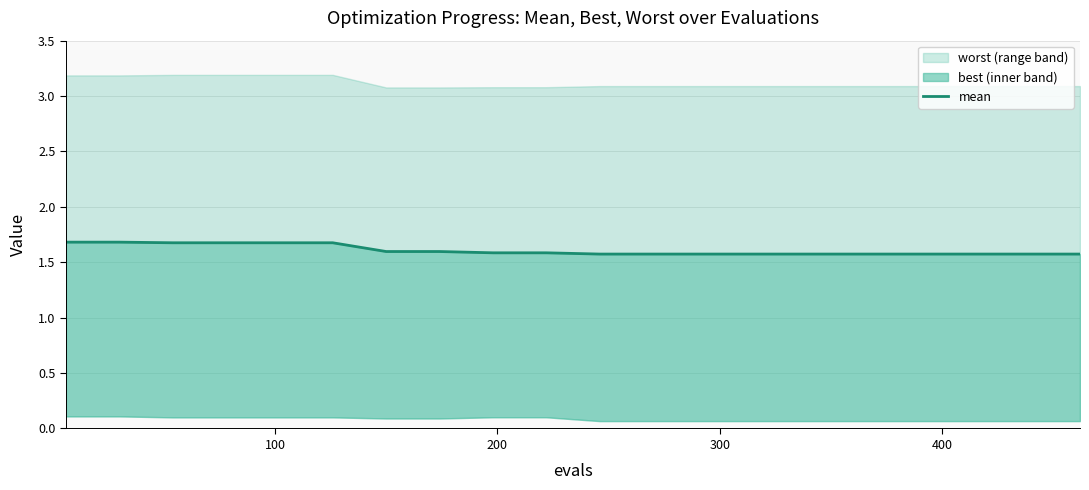

True or false: there are more than 2 points higher than both neighbors.

False